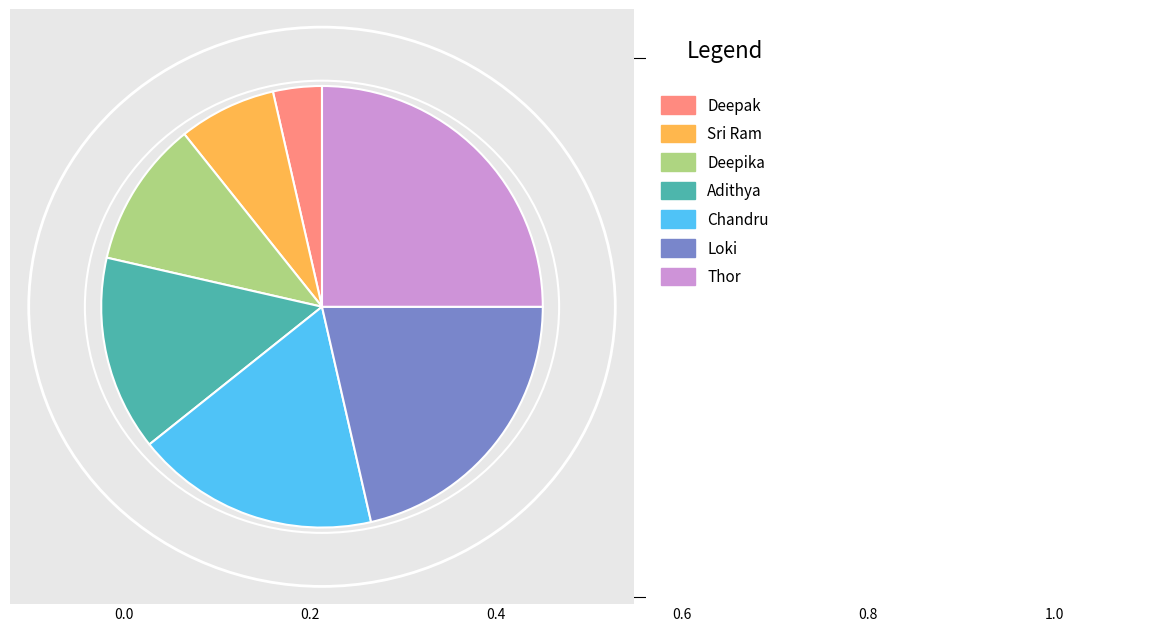

Is there any slice that represents more than half of the pie?

No